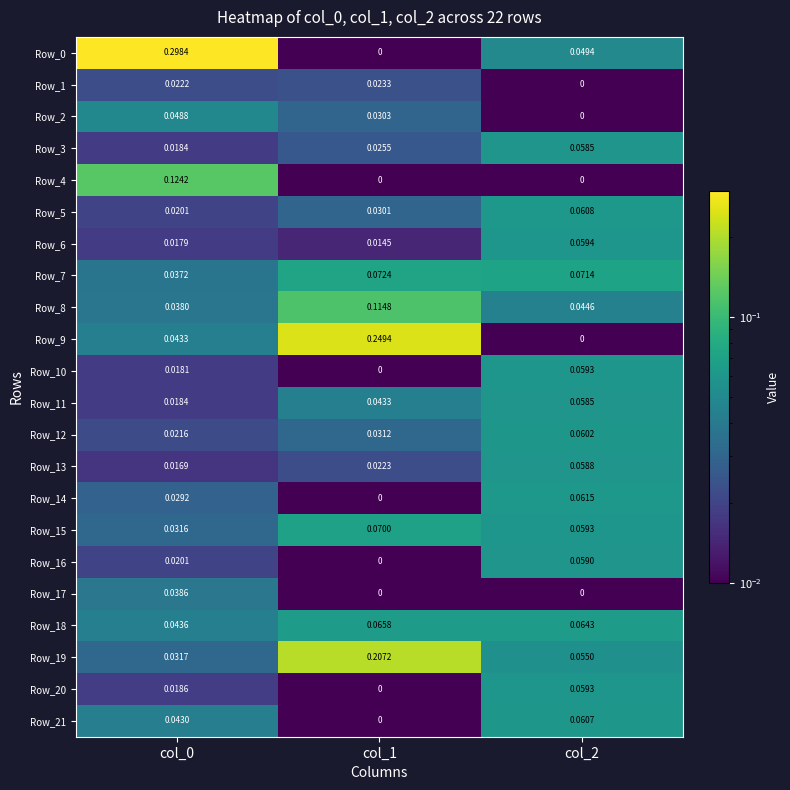

Is the value of Row_18 at col_2 greater than the value of Row_21 at col_0?

Yes